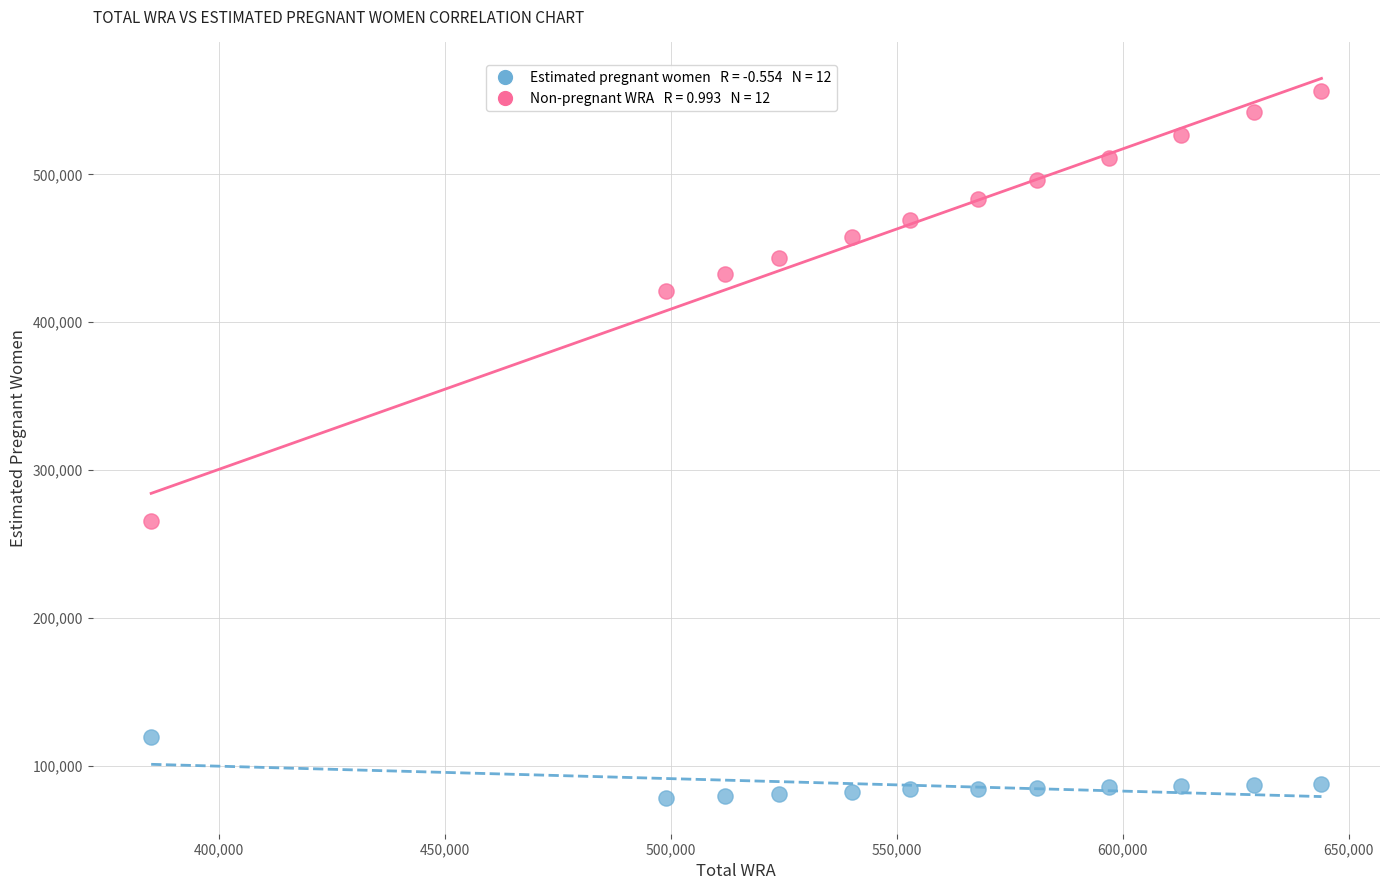

Across all series, what Y value is closest to 317417?

265678.4